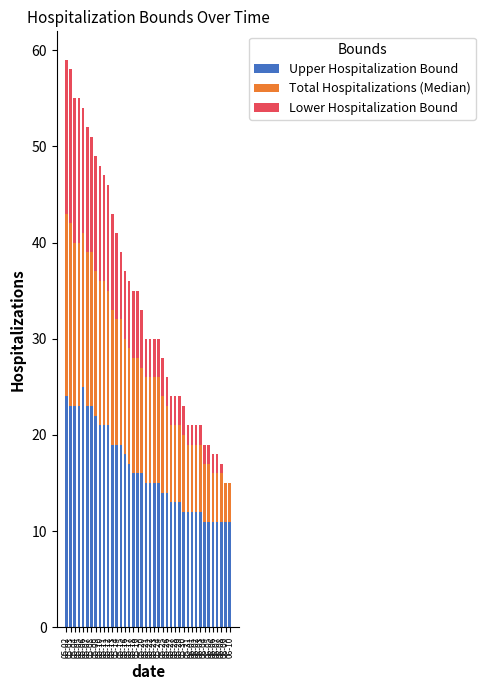

What are all the series names shown in the legend?

Upper Hospitalization Bound, Total Hospitalizations (Median), Lower Hospitalization Bound